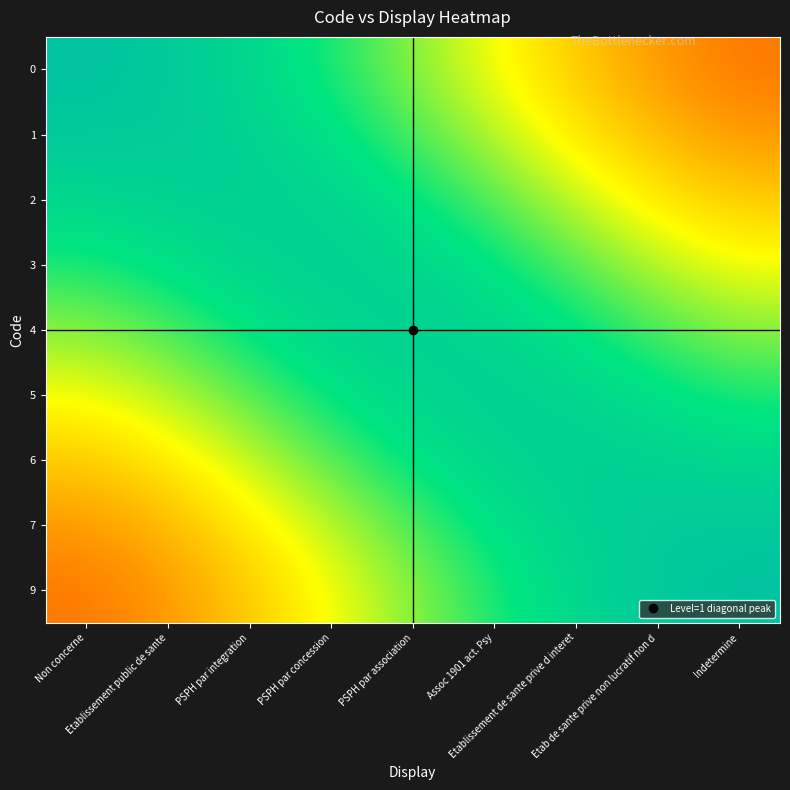

What is the total value across all series at Etablissement de sante prive d interet?

6.2